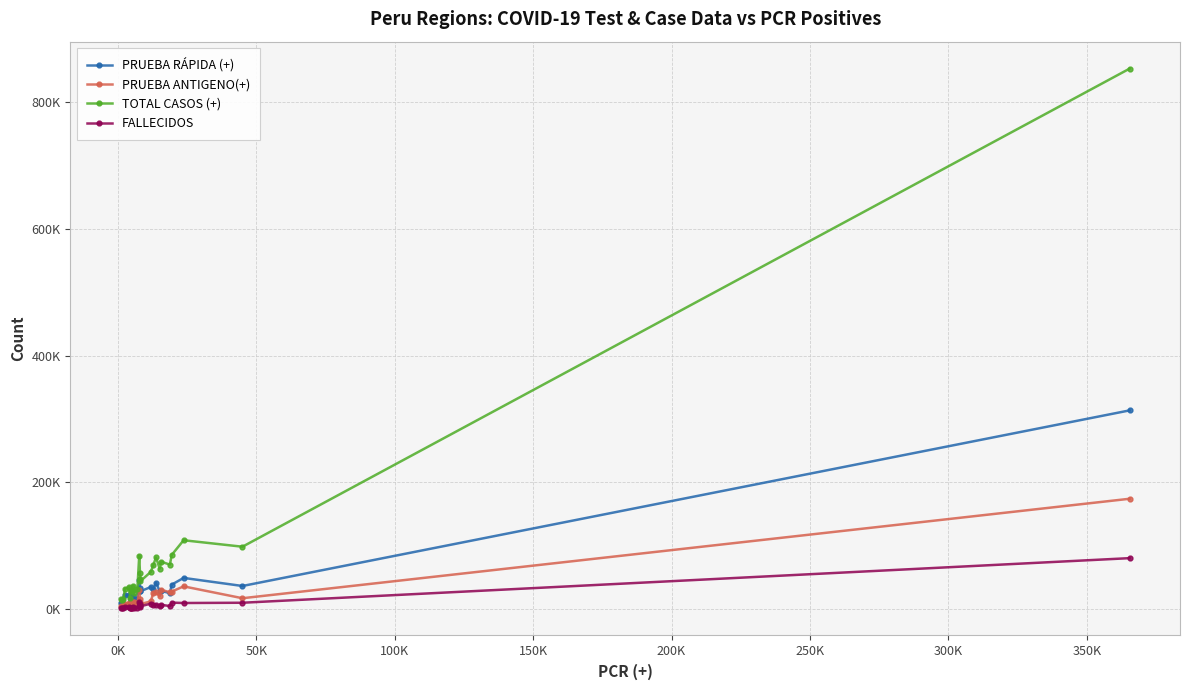

True or false: TOTAL CASOS (+) and PRUEBA RÁPIDA (+) cross at least once.

False